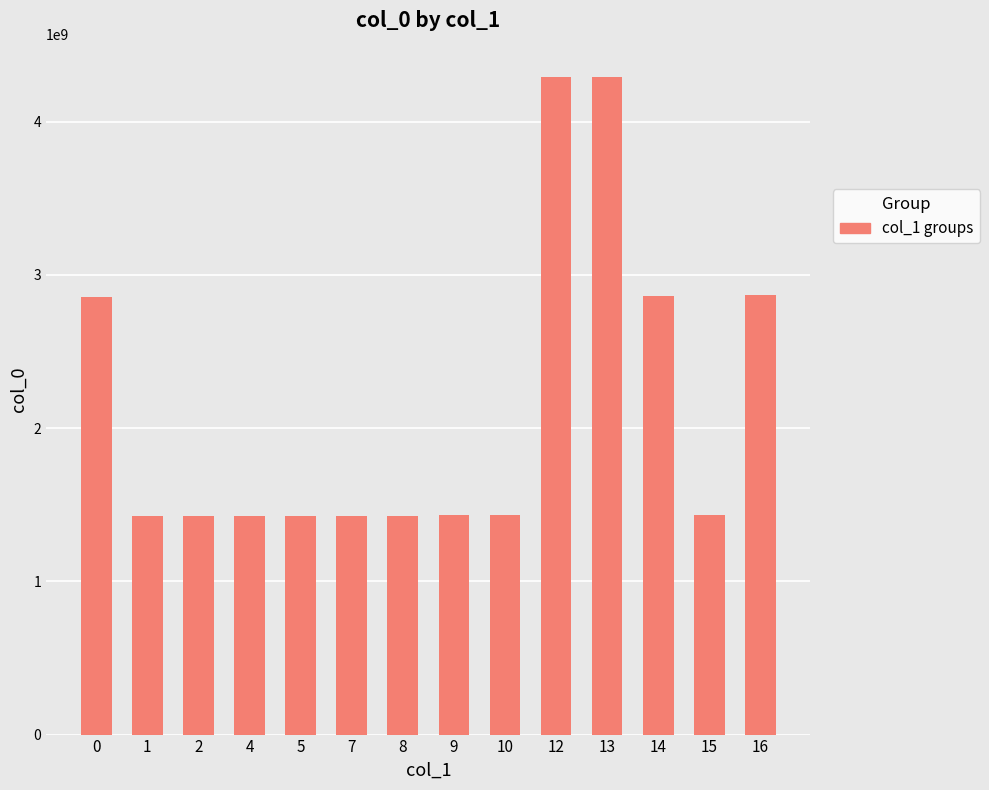

What is the value of the 7th bar from the left?

1429576439